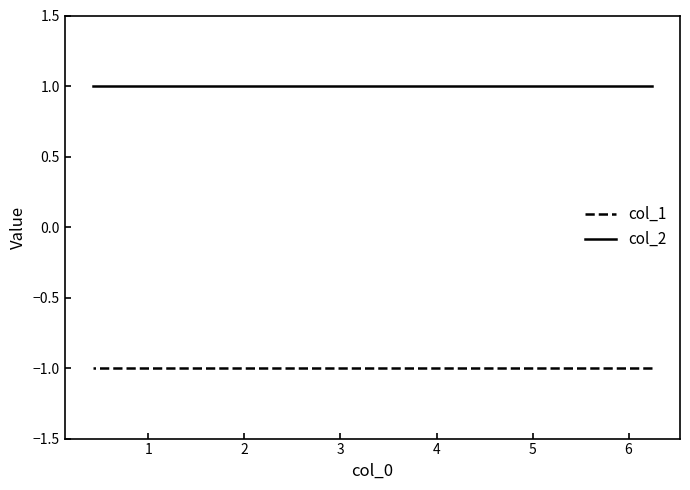

What is the value of the col_2 point at the 2nd from the left?

1